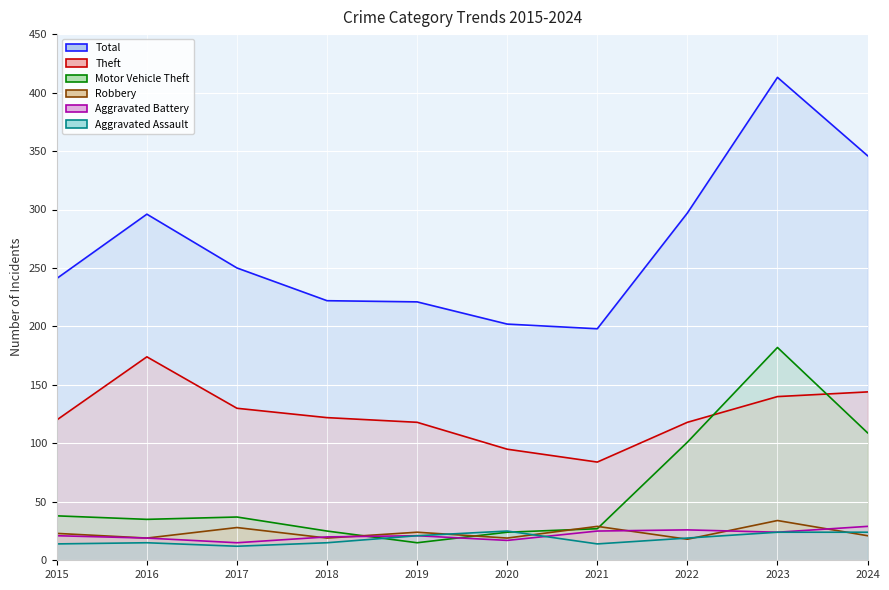

The Theft line series shows 118 at 2022. True or false?

True